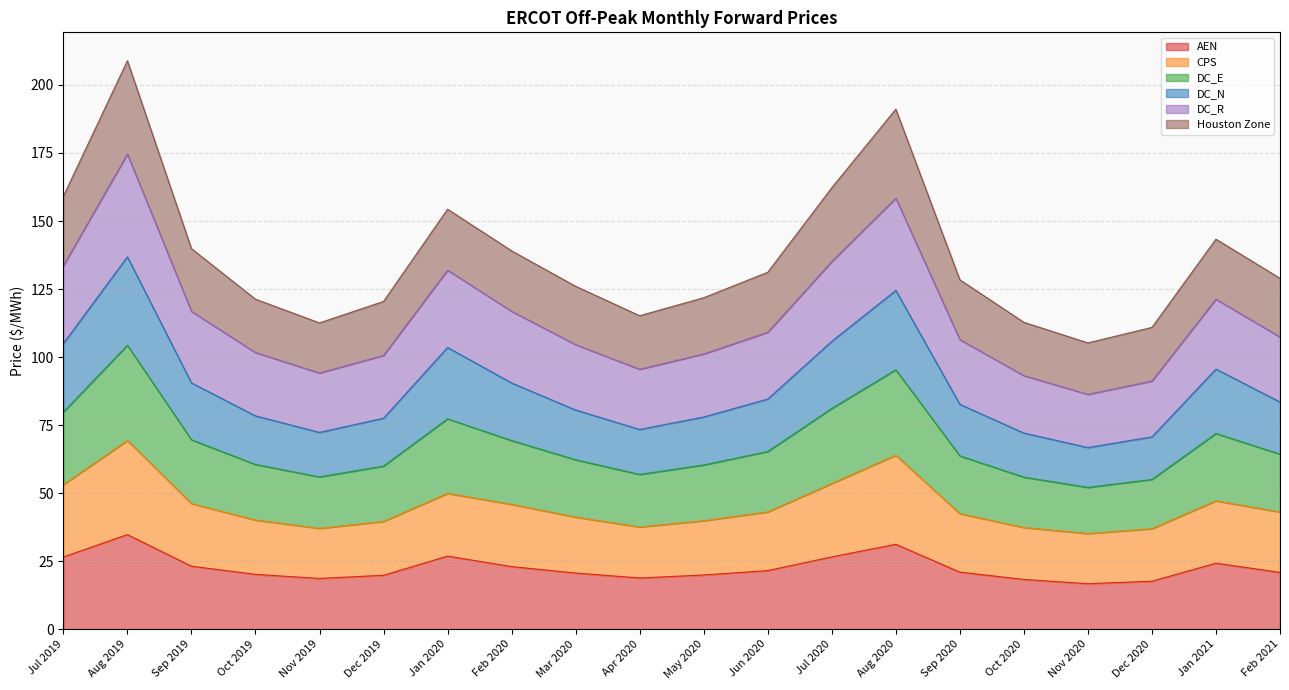

Does the chart have visible grid lines?

Yes